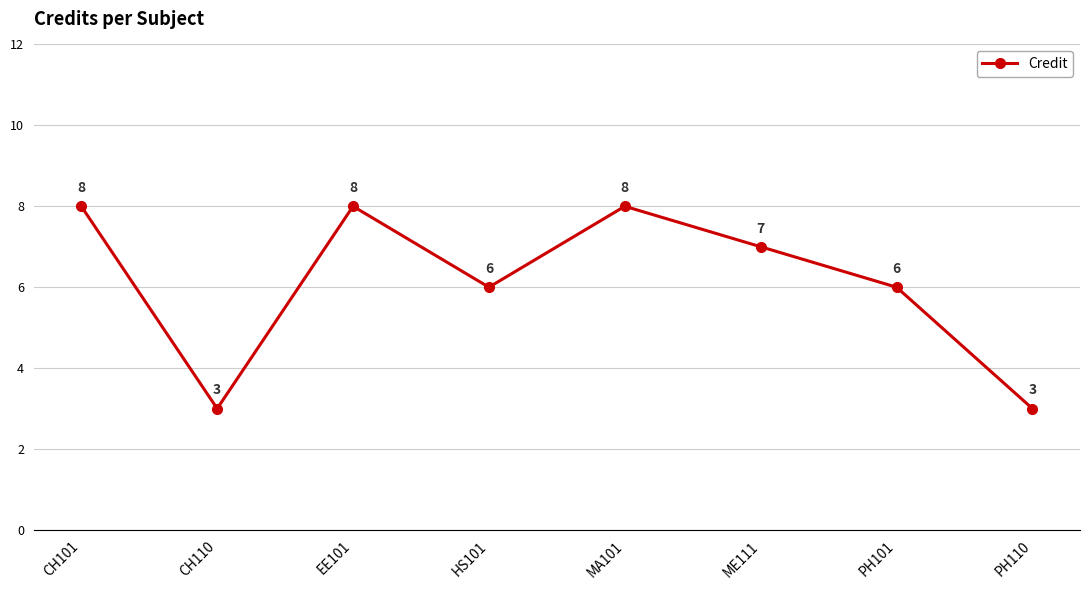

What is the minimum value shown in the chart?

3